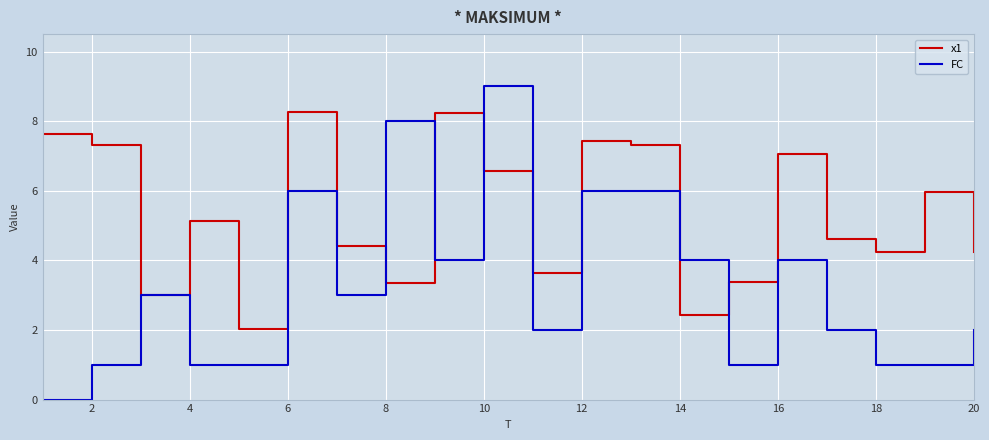

What is the maximum value shown in the chart?

9.0